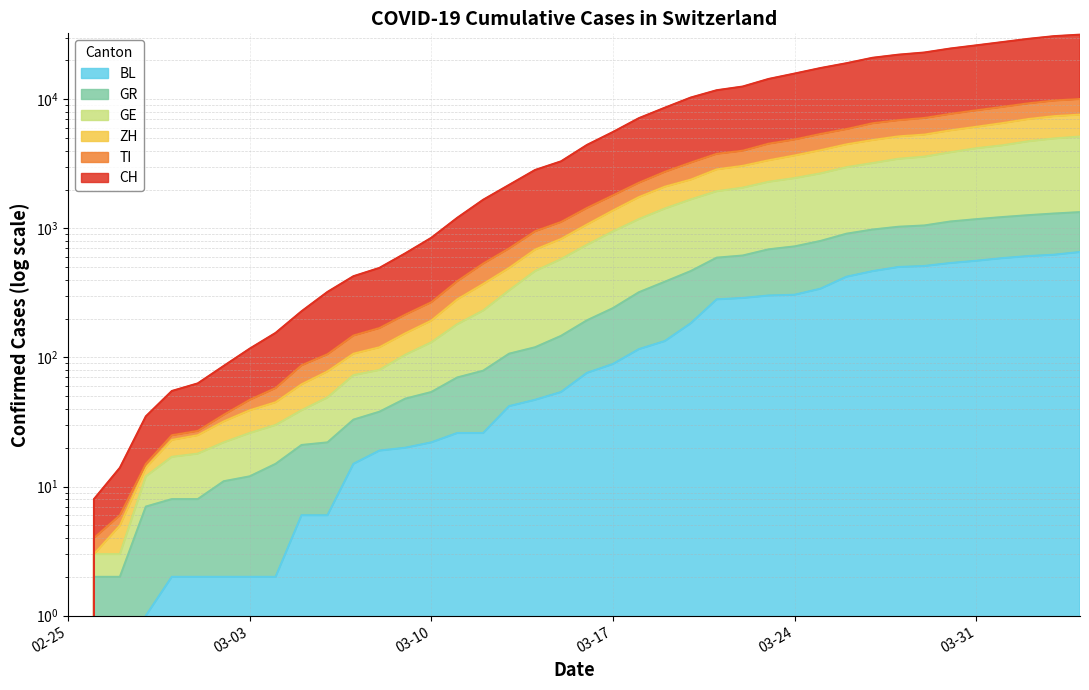

What is the total value across all series at 2020-03-22?

22558